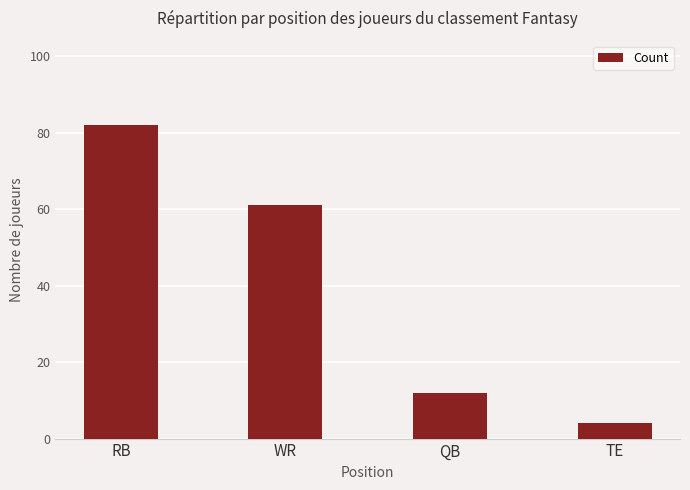

Which label corresponds to the smallest value in the chart?

TE